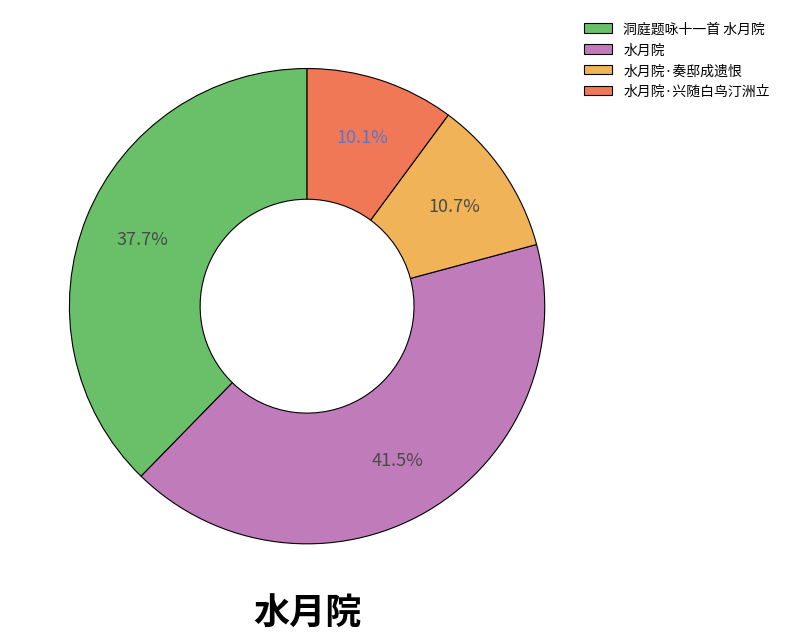

Do 水月院·奏邸成遗恨 and 水月院 together represent more than half of the pie?

Yes